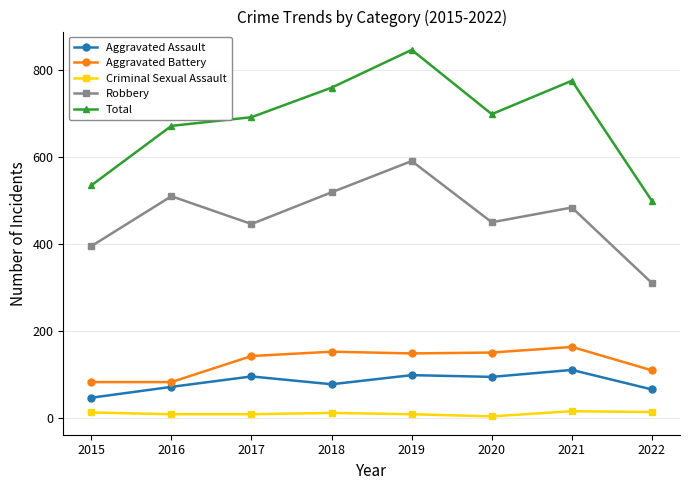

What is the lowest value of the Robbery series?

310